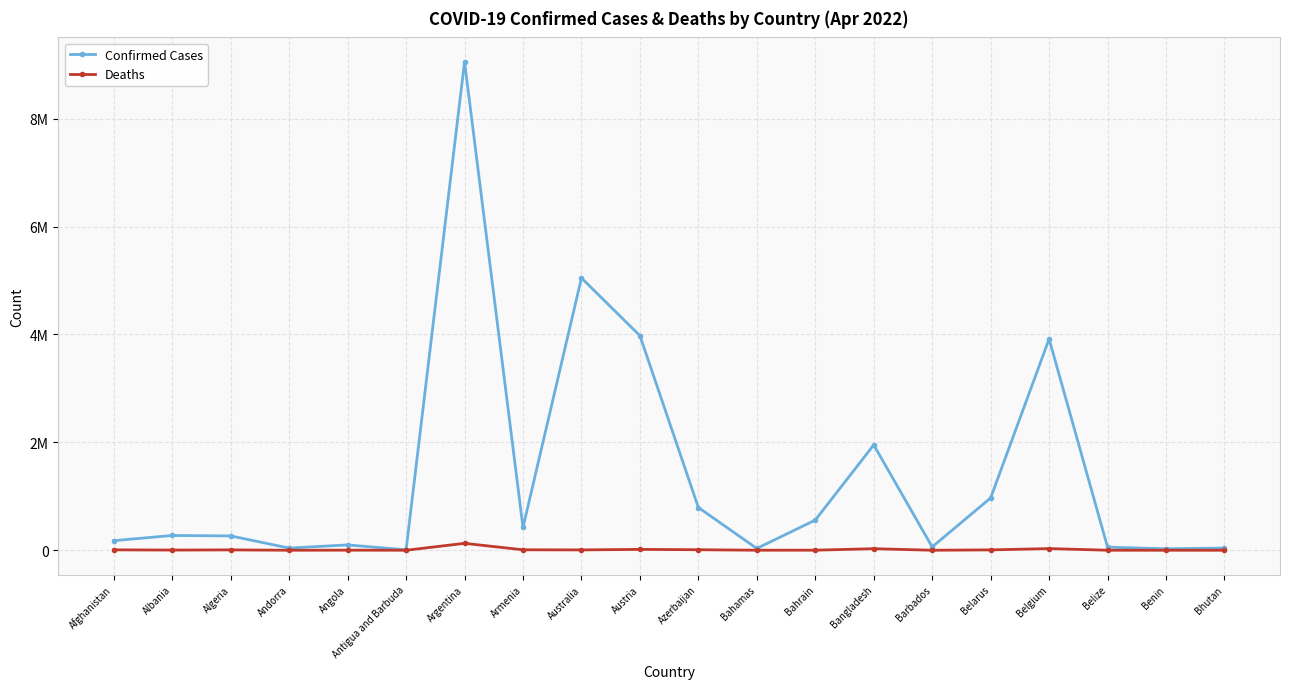

Which series has the largest total across all categories?

Confirmed Cases